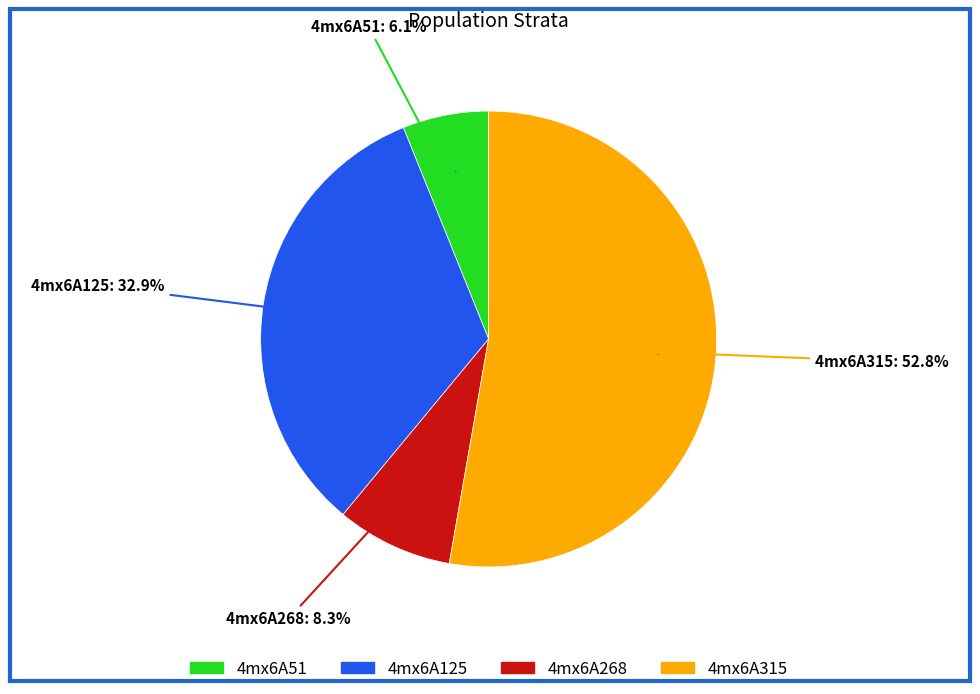

Approximately how many times larger is the value at 4mx6A315 compared to 4mx6A51?

8.6